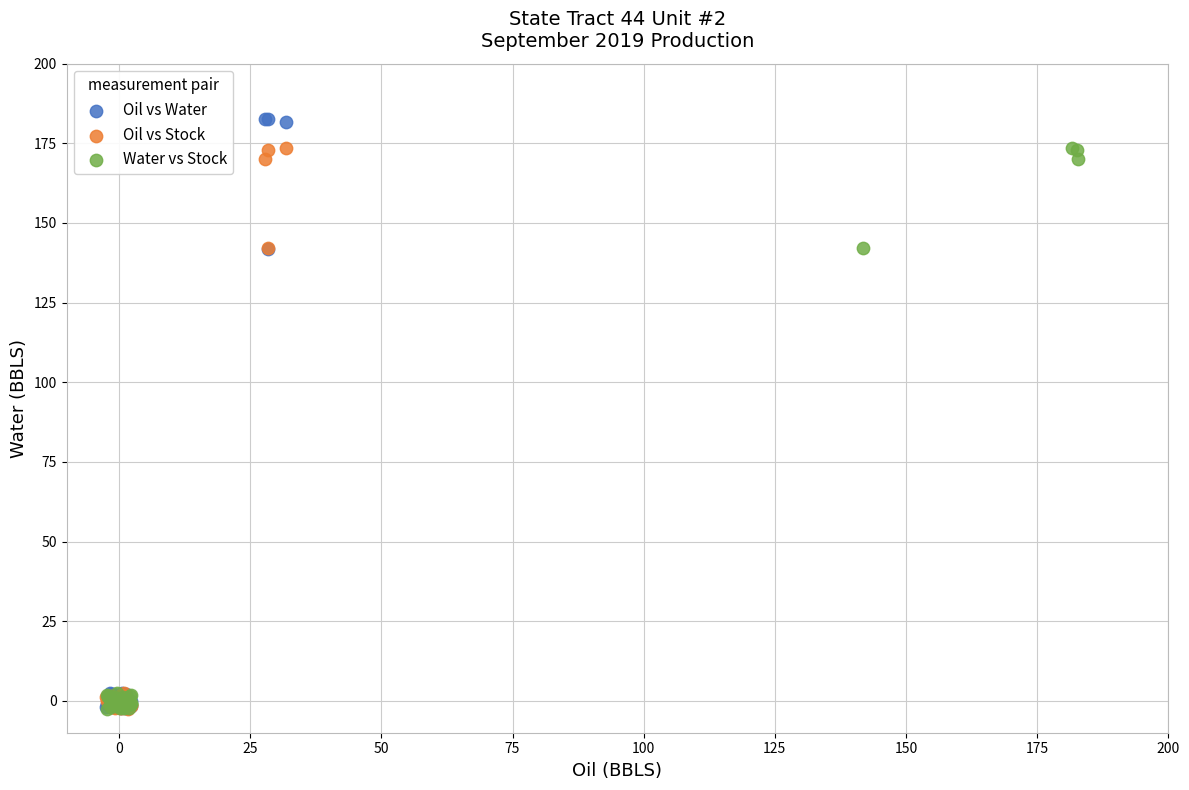

Which series has the largest Y range (max minus min)?

Oil vs Water